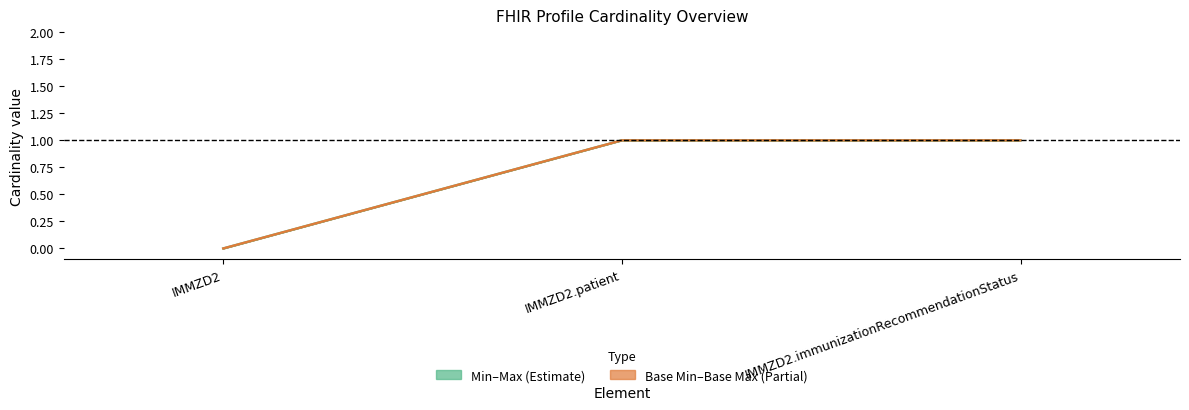

What is the sum of the Min–Max (centre) values at IMMZD2.patient and IMMZD2.immunizationRecommendationStatus?

2